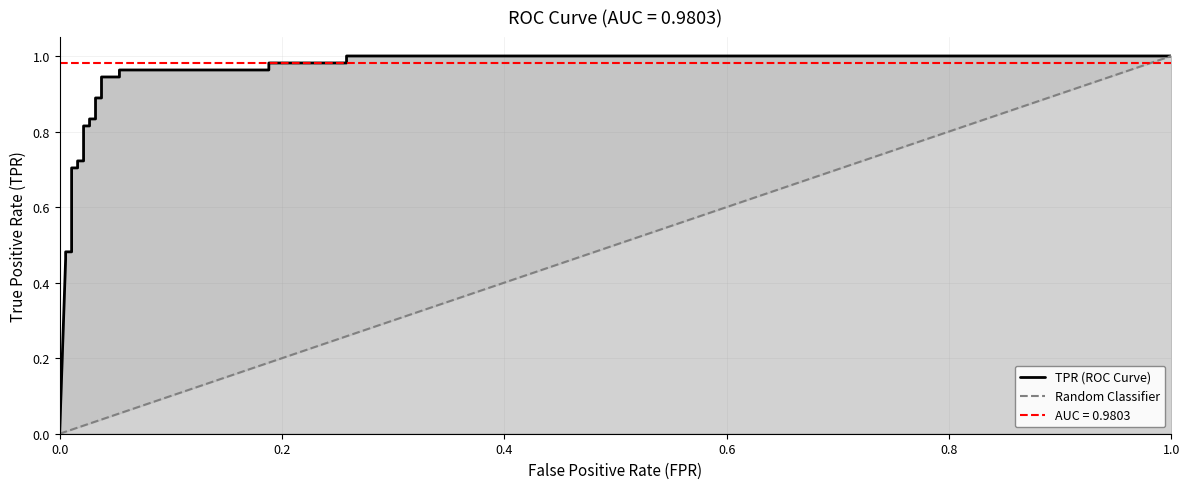

The chart shows a value of 1.2 at 7. True or false?

False